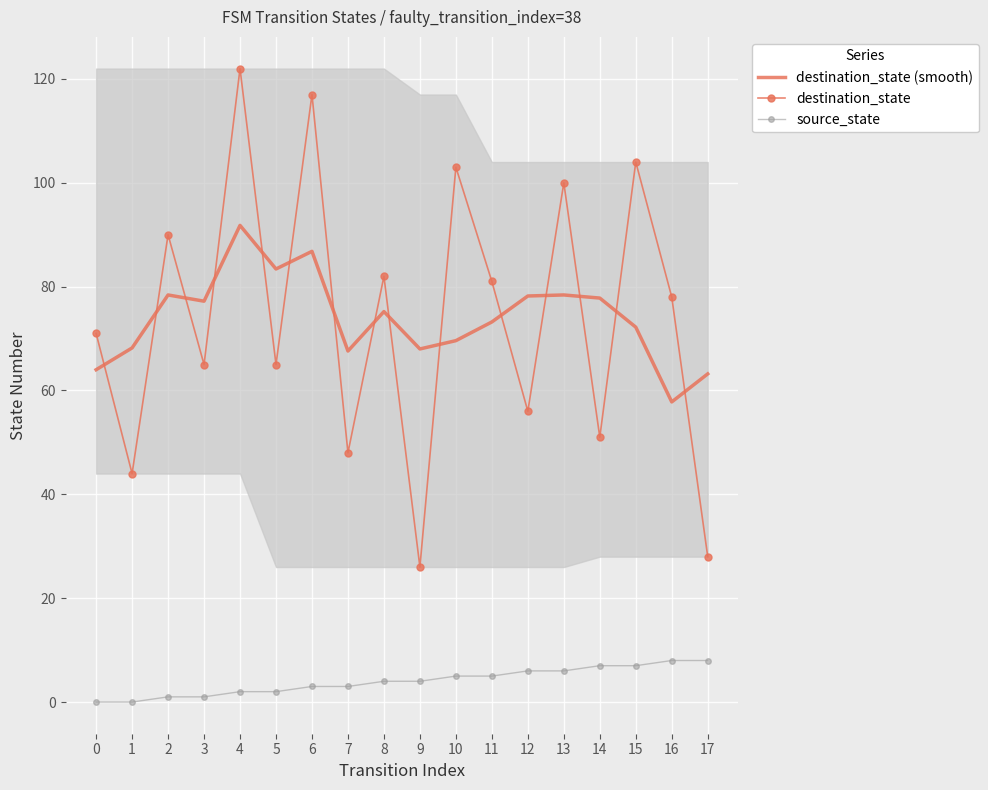

True or false: destination_state (smooth) and source_state intersect in this chart.

False